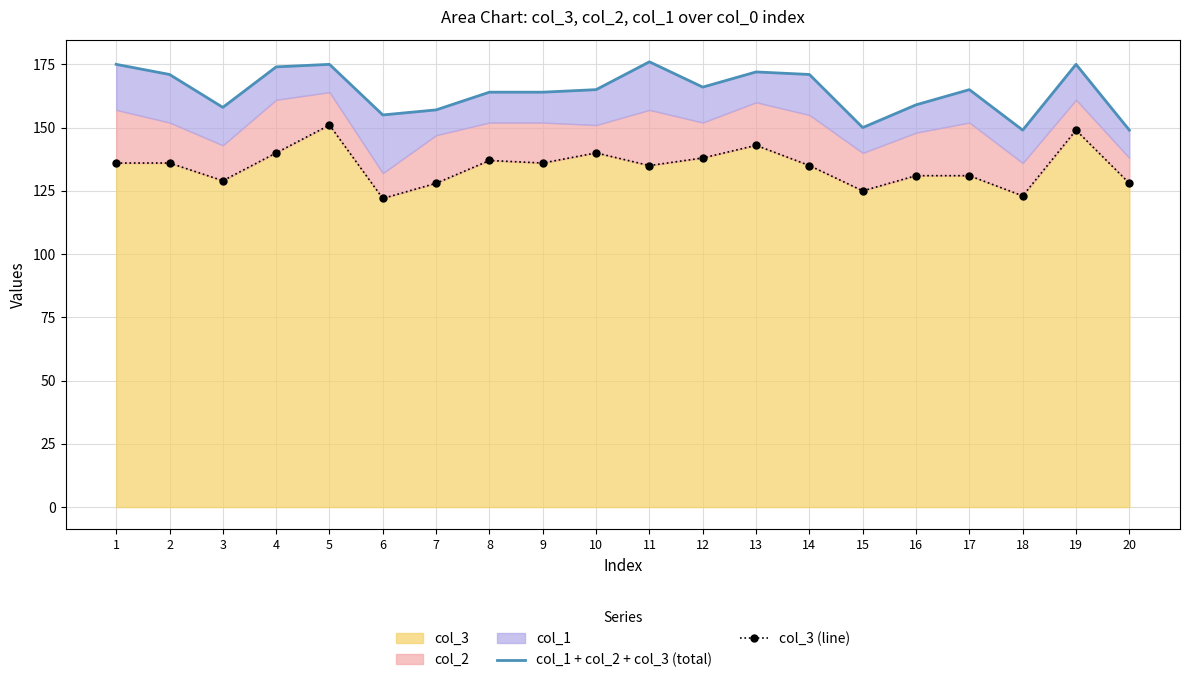

What is the value of the col_1 + col_2 + col_3 (total) point at the 6th from the left?

155